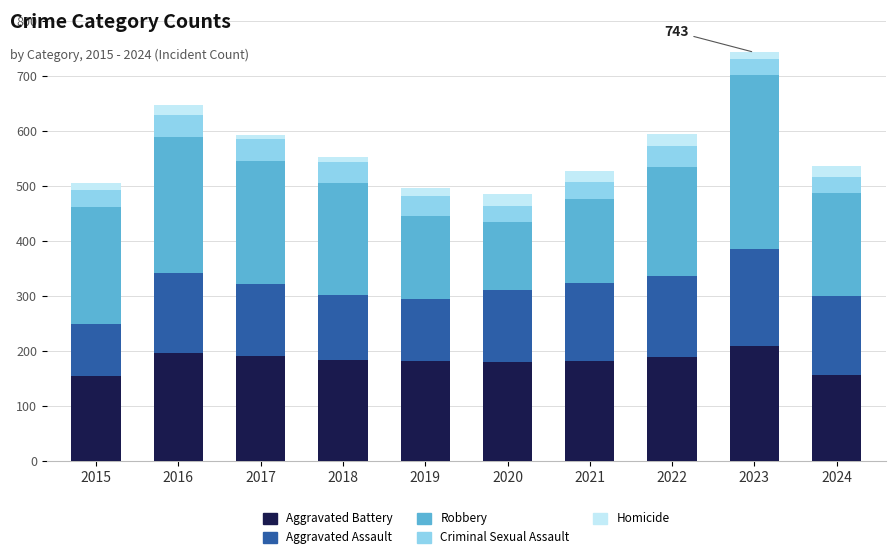

What value does the Aggravated Battery series have at 2024?

156